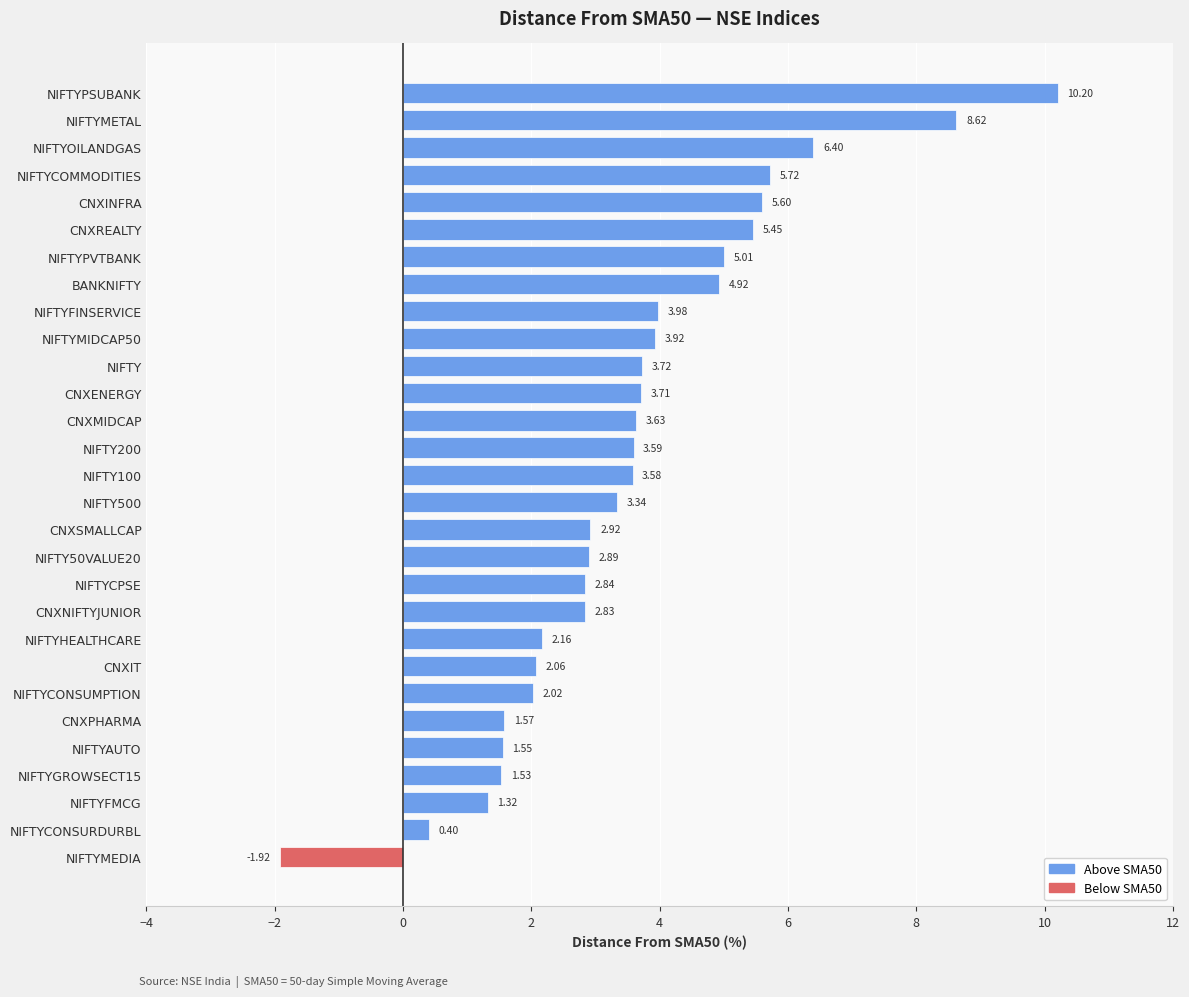

List the labels in order of value, smallest first.

NIFTYMEDIA, NIFTYCONSURDURBL, NIFTYFMCG, NIFTYGROWSECT15, NIFTYAUTO, CNXPHARMA, NIFTYCONSUMPTION, CNXIT, NIFTYHEALTHCARE, CNXNIFTYJUNIOR, NIFTYCPSE, NIFTY50VALUE20, CNXSMALLCAP, NIFTY500, NIFTY100, NIFTY200, CNXMIDCAP, CNXENERGY, NIFTY, NIFTYMIDCAP50, NIFTYFINSERVICE, BANKNIFTY, NIFTYPVTBANK, CNXREALTY, CNXINFRA, NIFTYCOMMODITIES, NIFTYOILANDGAS, NIFTYMETAL, NIFTYPSUBANK